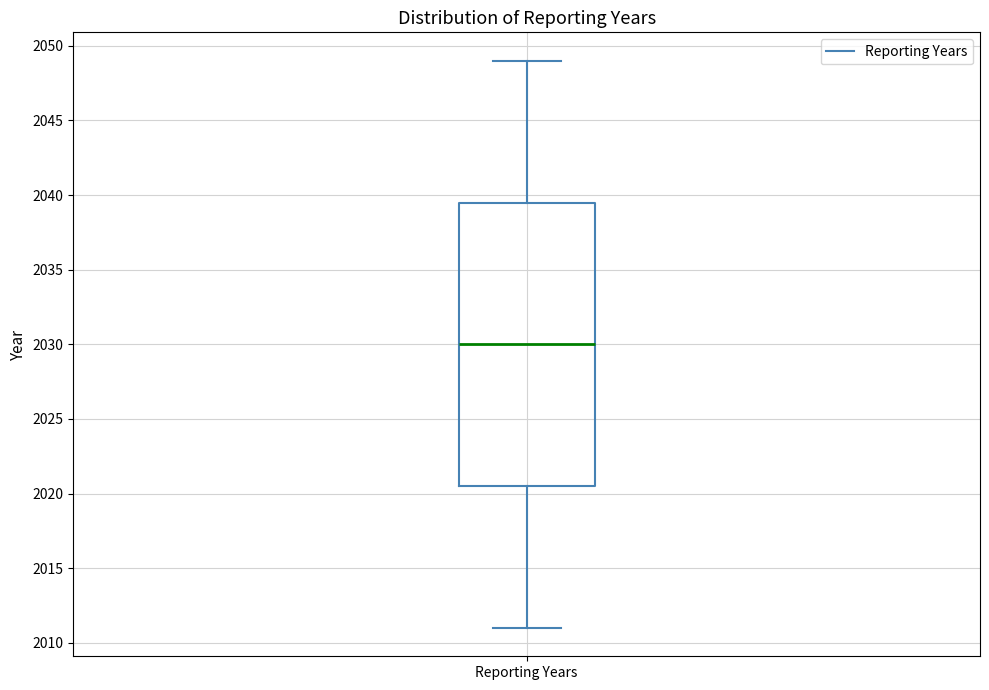

Read this box plot against the y-axis: the position of the median line, the range covered by the box, and the ends of both whiskers. The values are not printed on the chart, so give them approximately, as read against the axis.

median 2030.0, box 2020.5 to 2039.5, whiskers 2011.0 to 2049.0